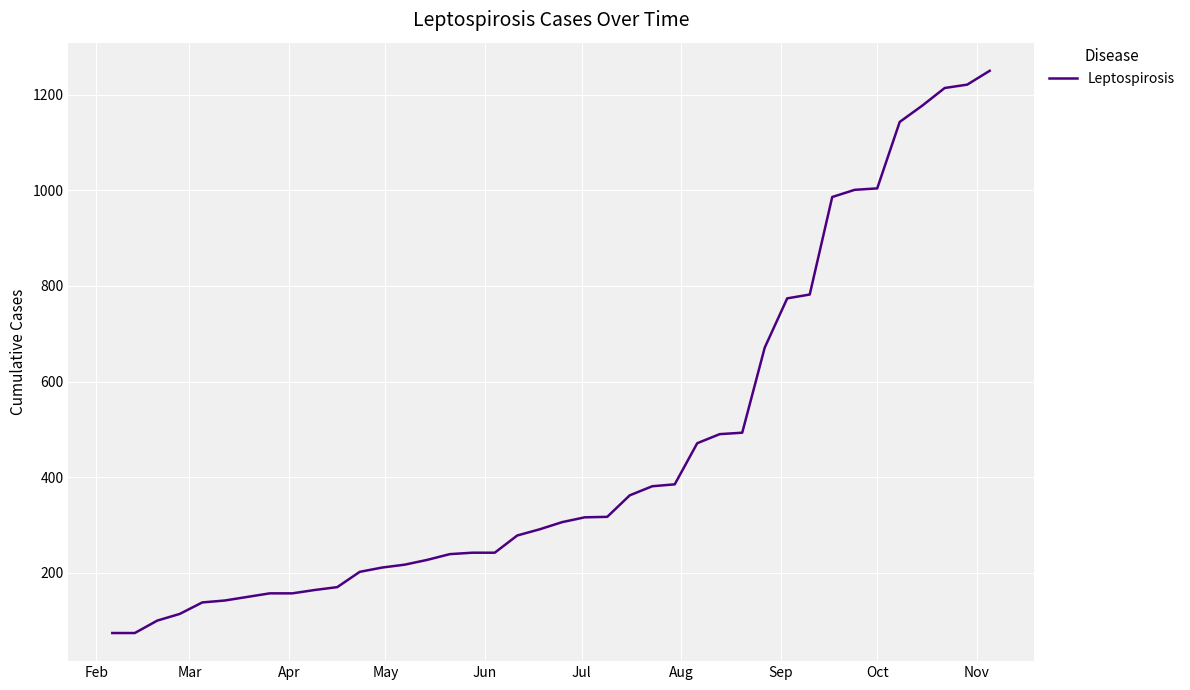

What is the average value?

466